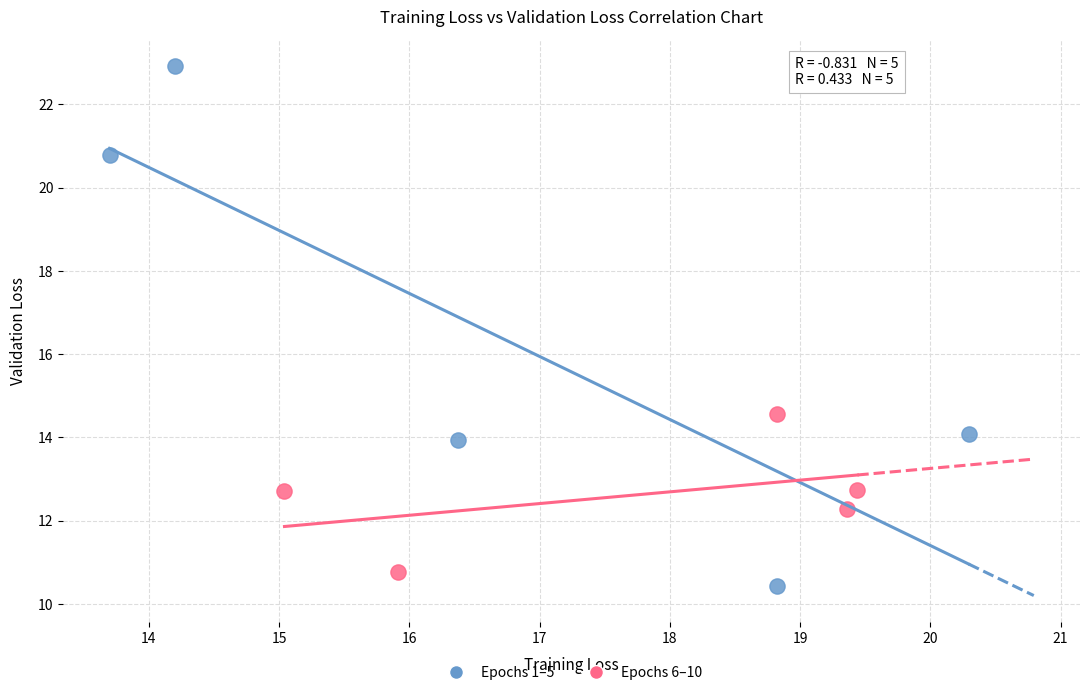

Which series has the widest spread of Y values?

Epochs 1–5